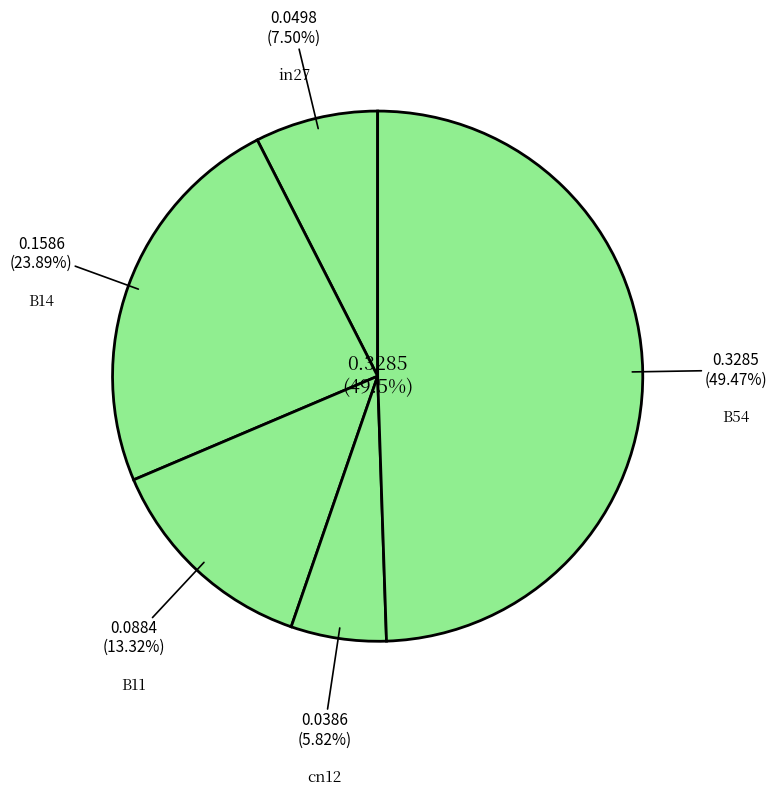

What percentage is the B11 slice, to the nearest percent?

13%